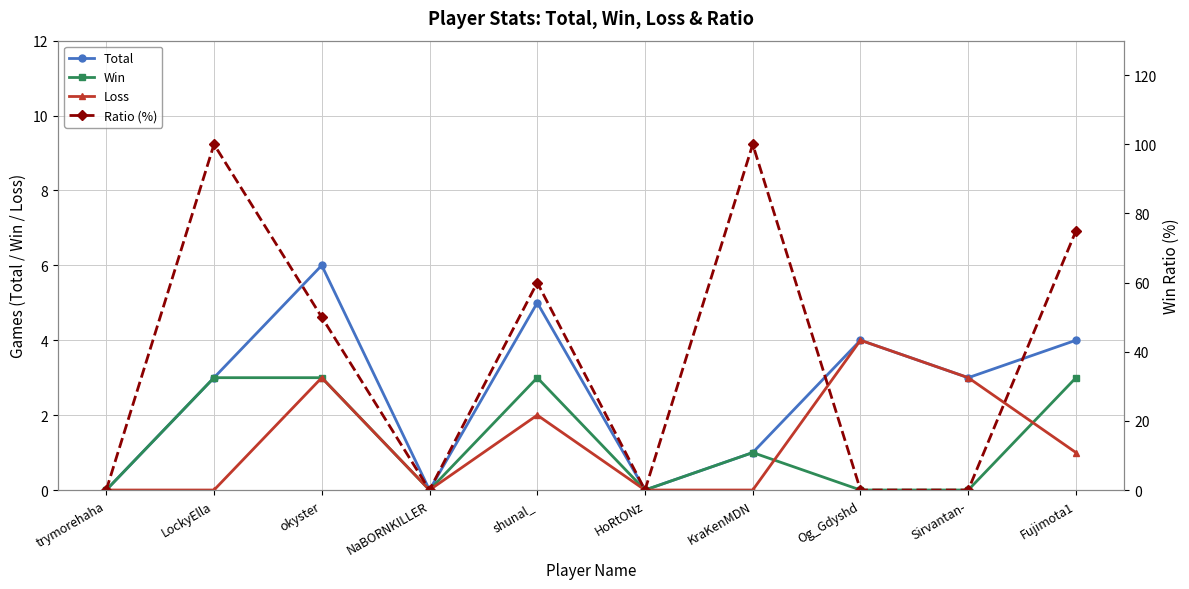

At Fujimota1, list the series in order from largest to smallest.

Ratio (%), Total, Win, Loss